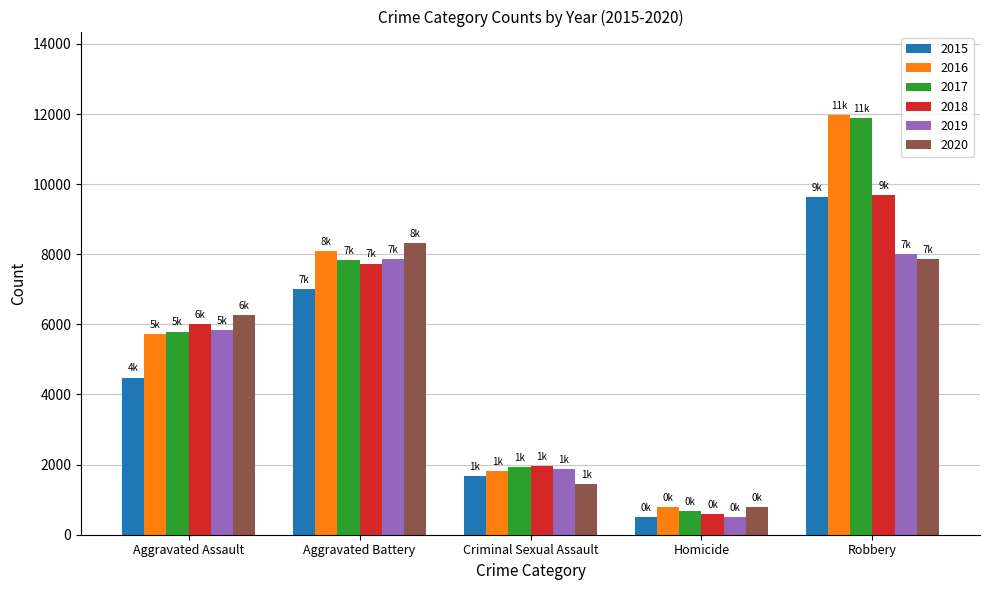

What is the greatest value displayed?

11960